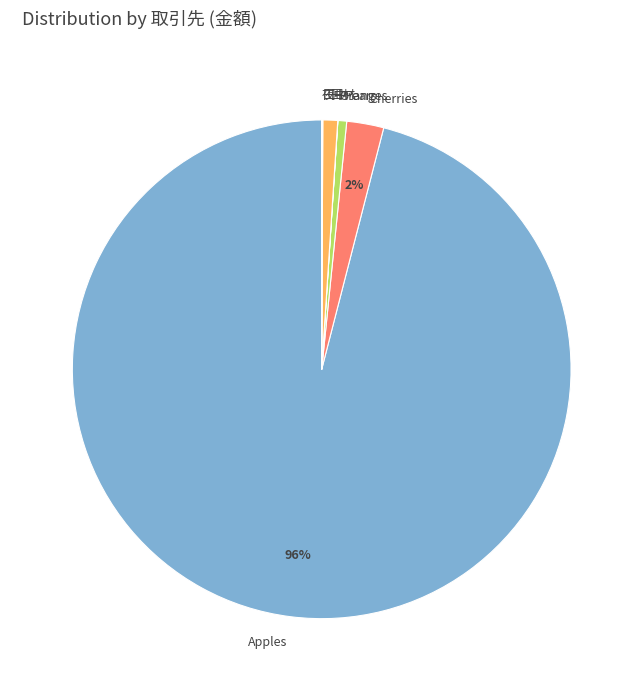

To the nearest percent, what is the average slice percentage?

14%